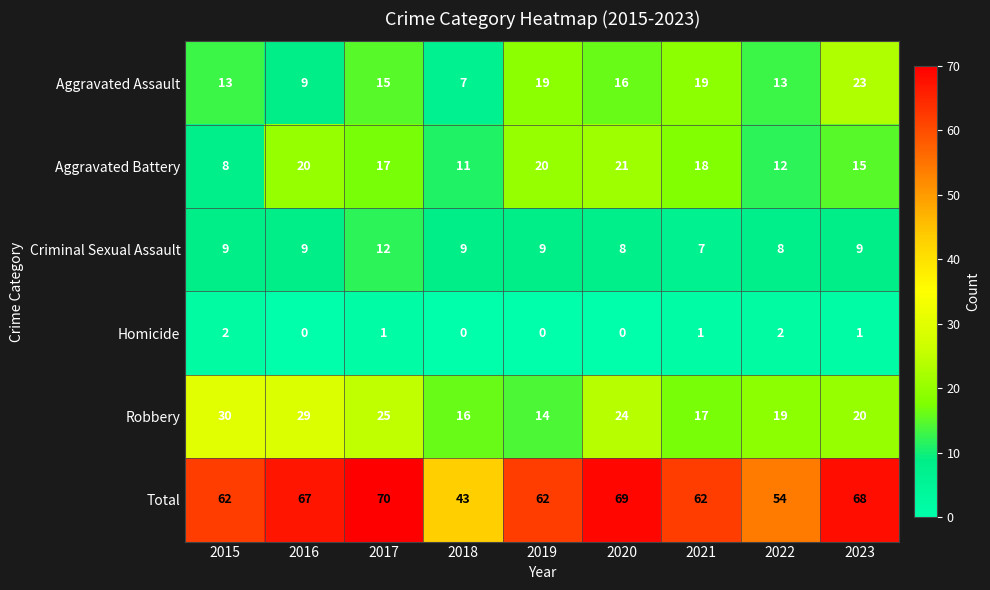

Which series has the largest total across all categories?

Total